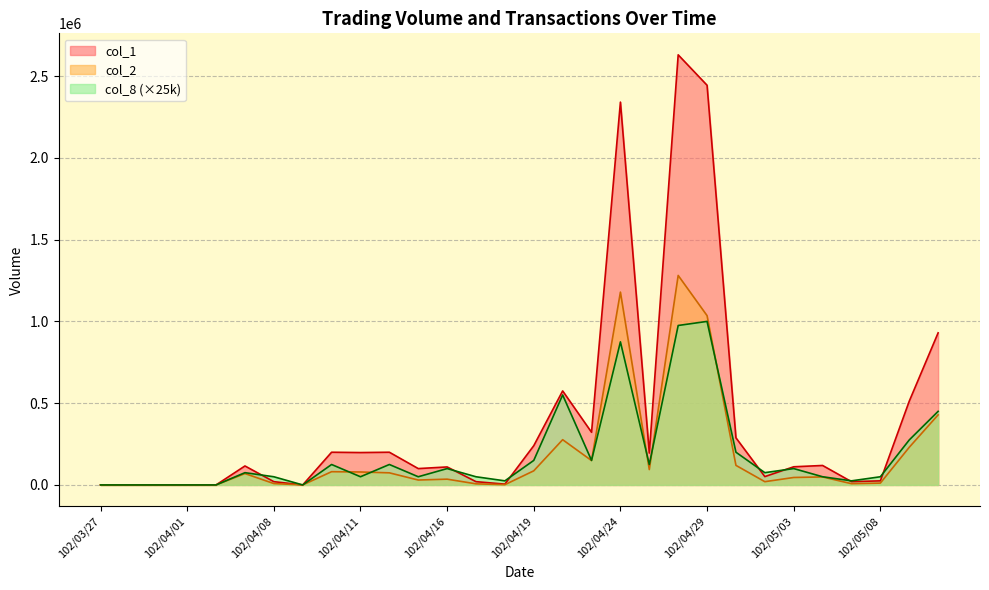

At which category does the chart reach its peak across all series?

102/04/26